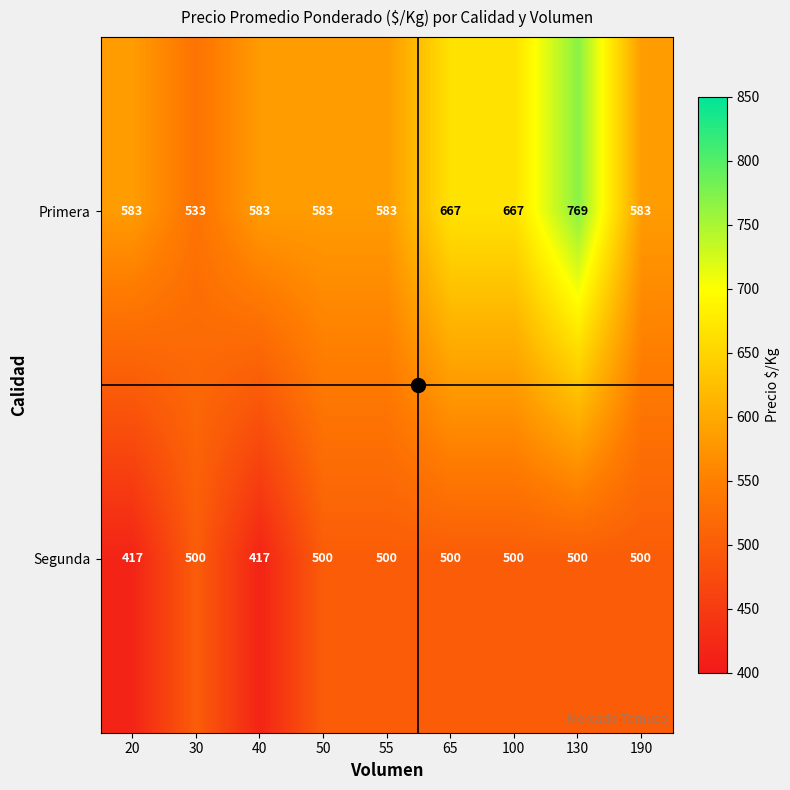

What is the maximum value for Segunda?

500